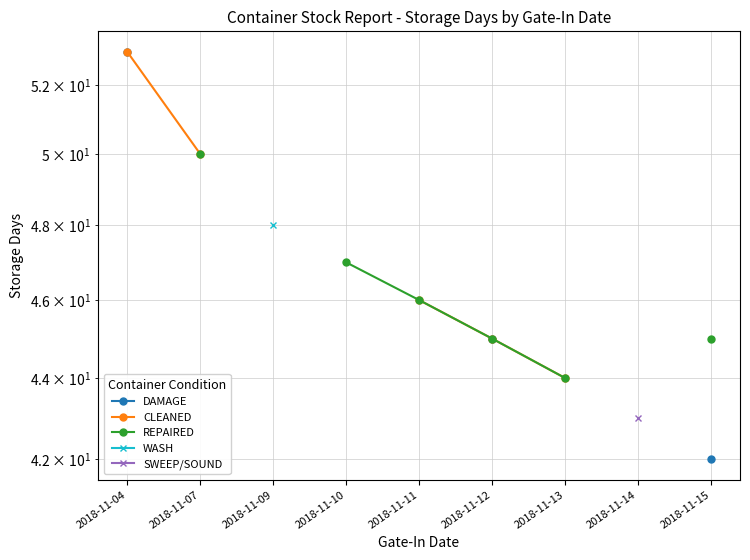

How many REPAIRED values are between 45 and 50?

5